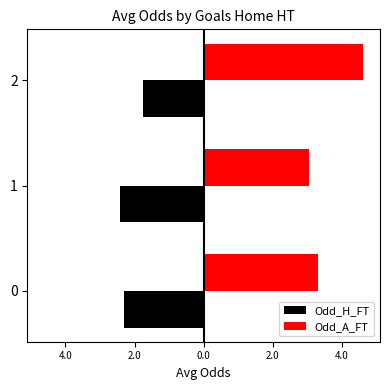

How many bars are there in each group?

2